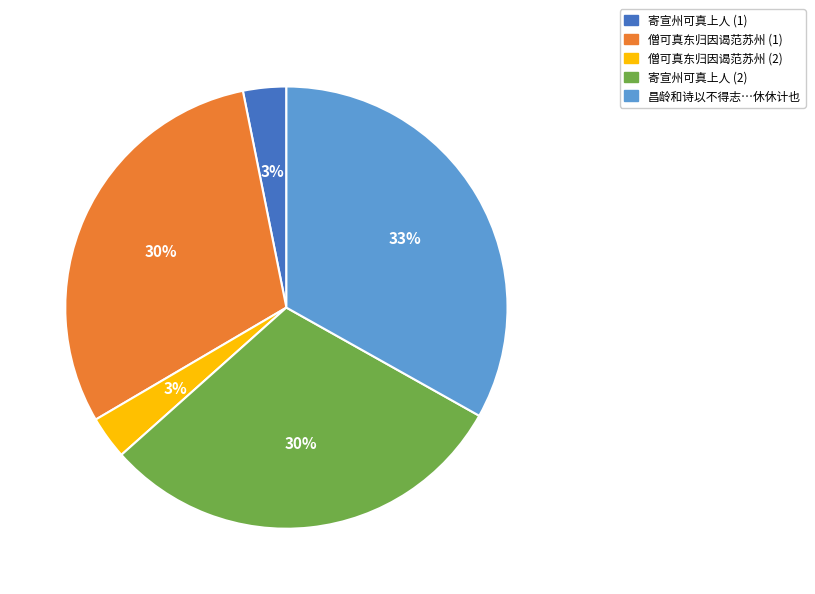

How many slices are in this pie chart?

5